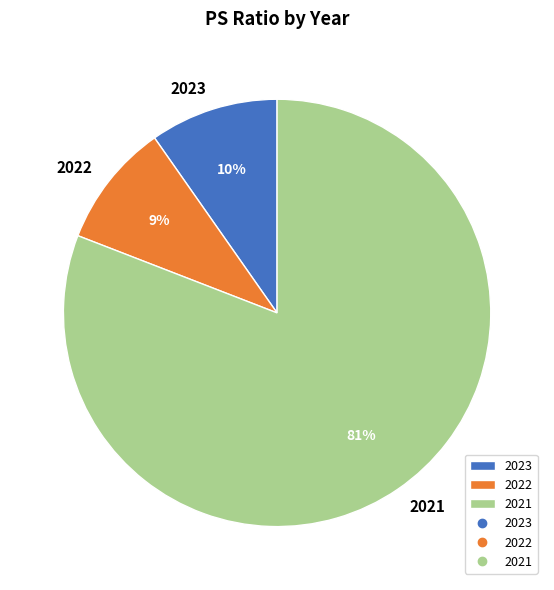

To the nearest percent, what portion does 2021 represent?

81%